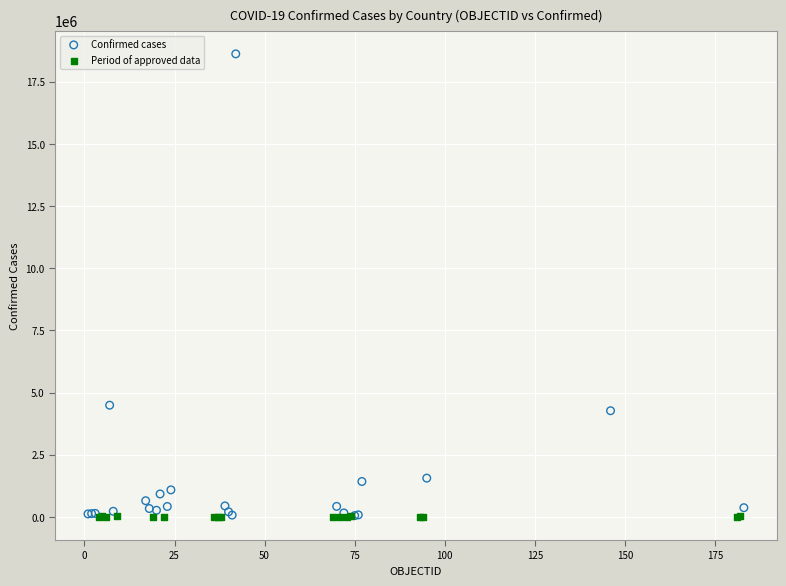

Which series contains the highest Y value?

Confirmed cases